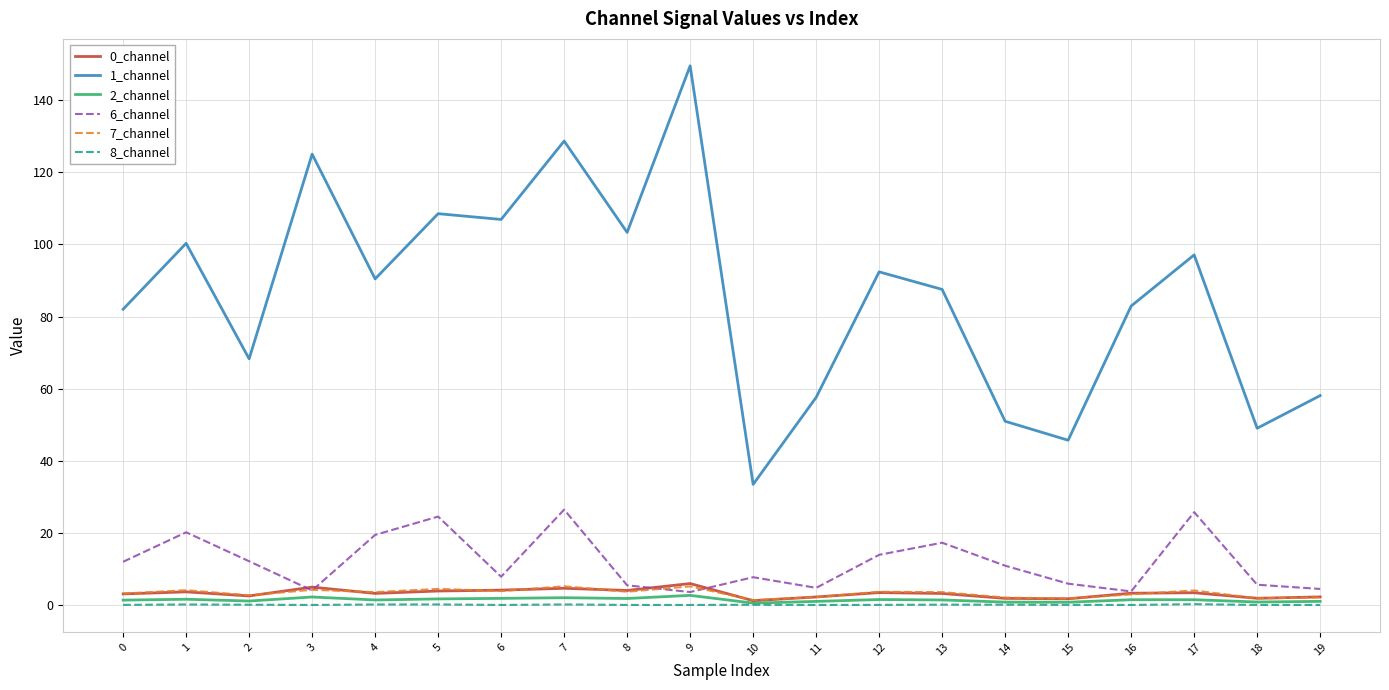

Which series has the largest total across all categories?

1_channel